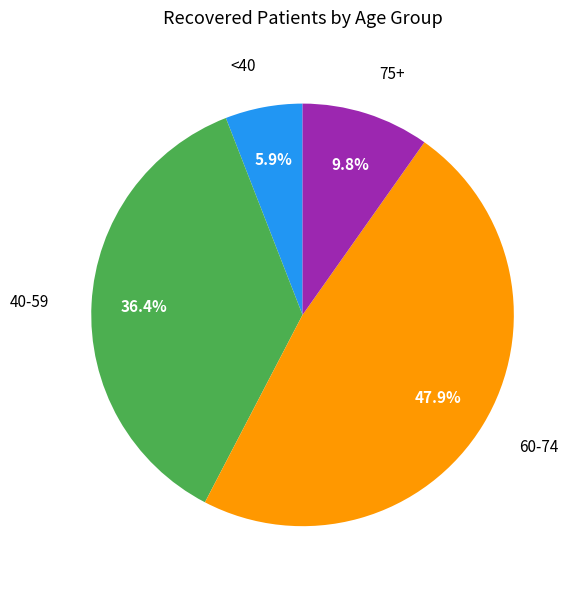

To the nearest percent, what is the difference between the largest and smallest slice percentages?

42%